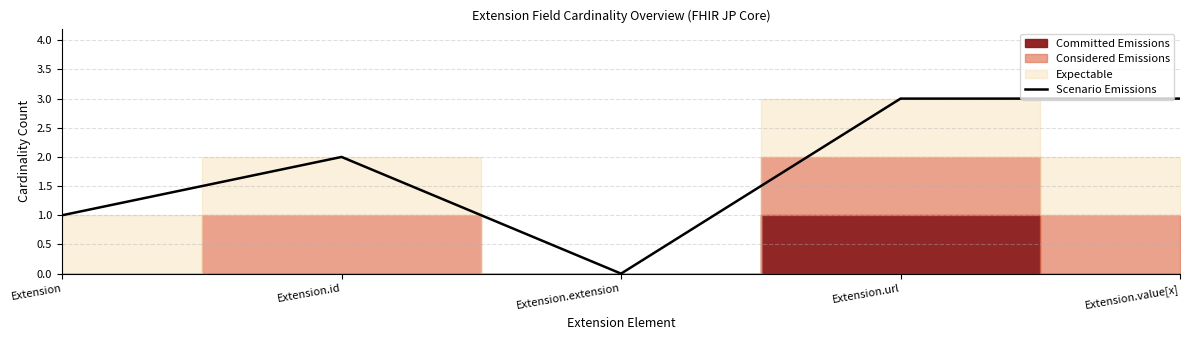

At which category does the data reach its first local peak?

Extension.id